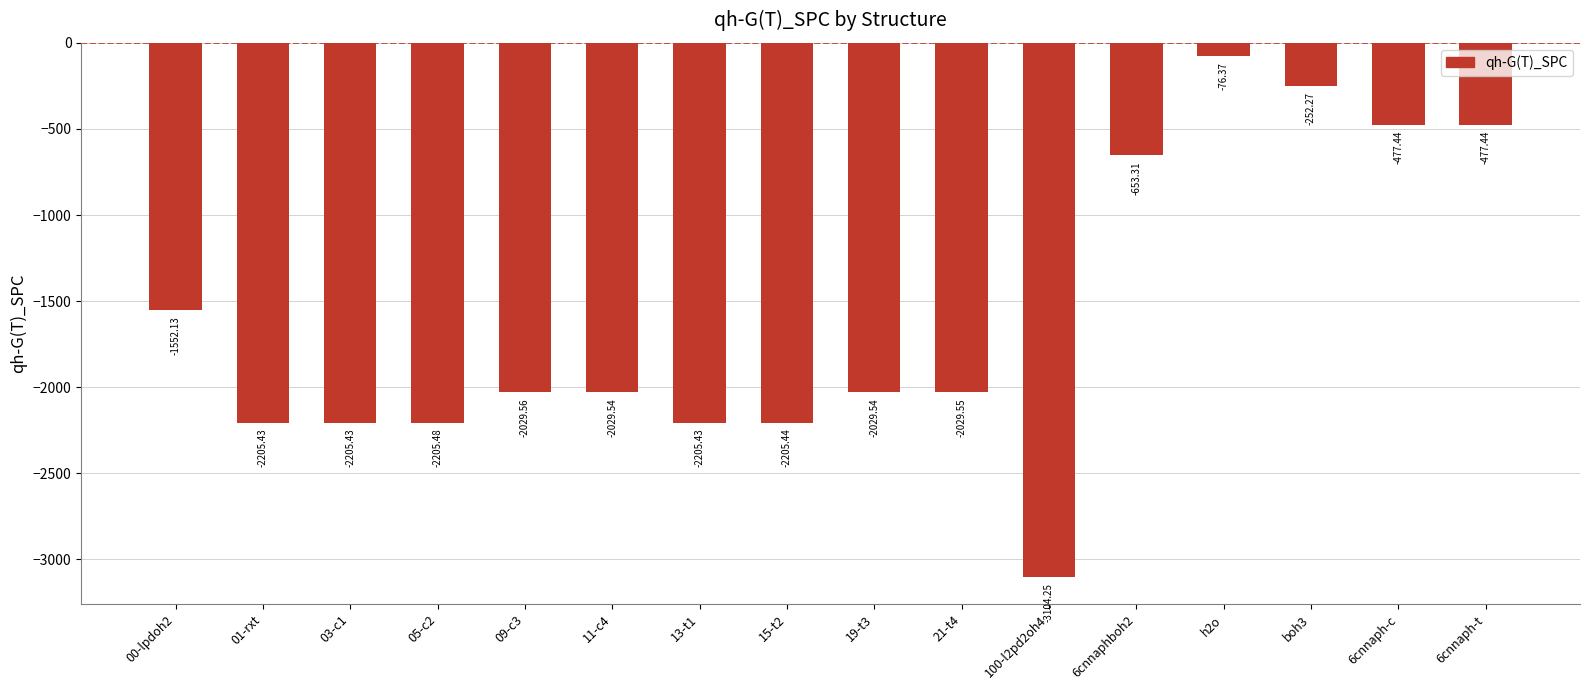

What is the value of the 11th bar from the left?

-3104.3